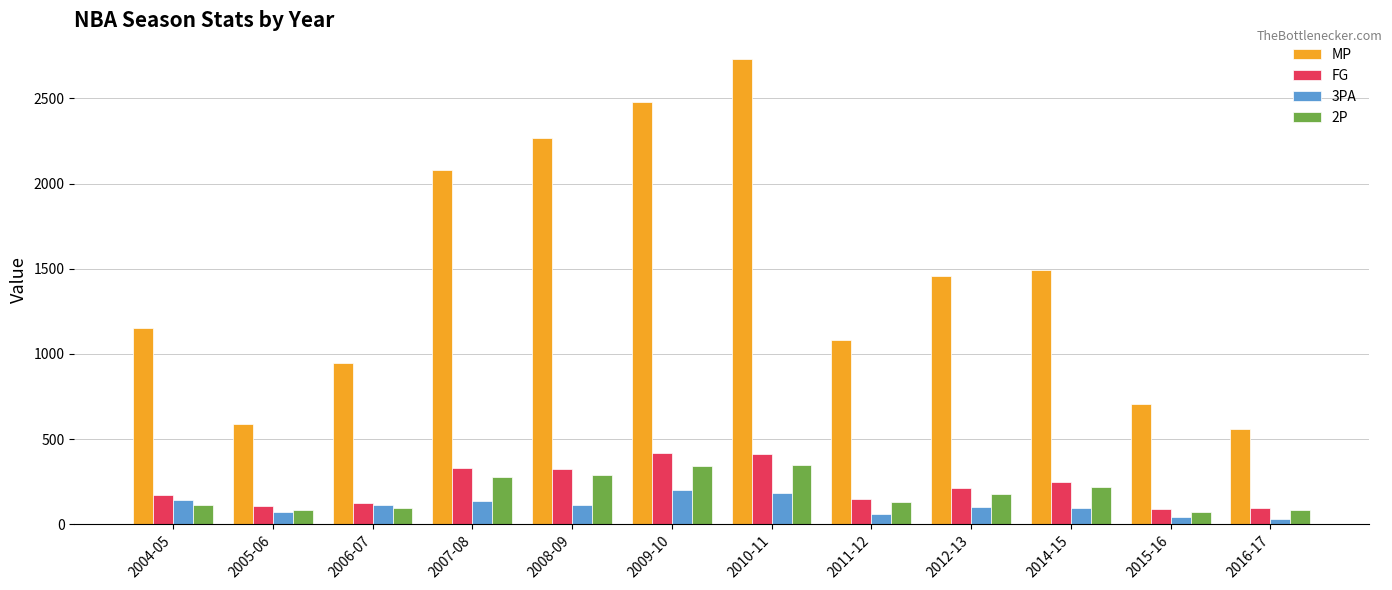

What is the average value of the 3PA series?

108